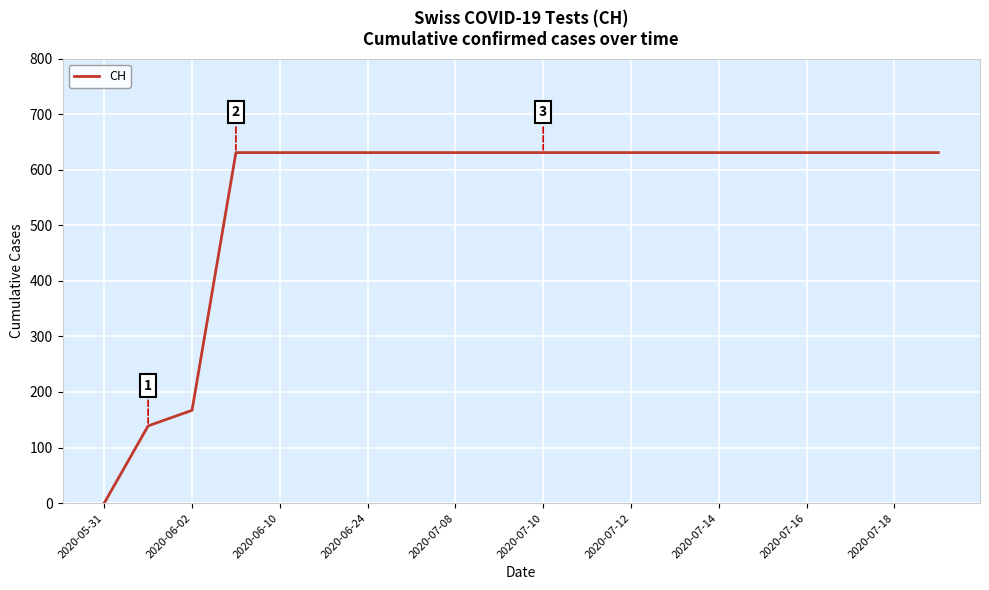

How many lines are shown in the chart?

1